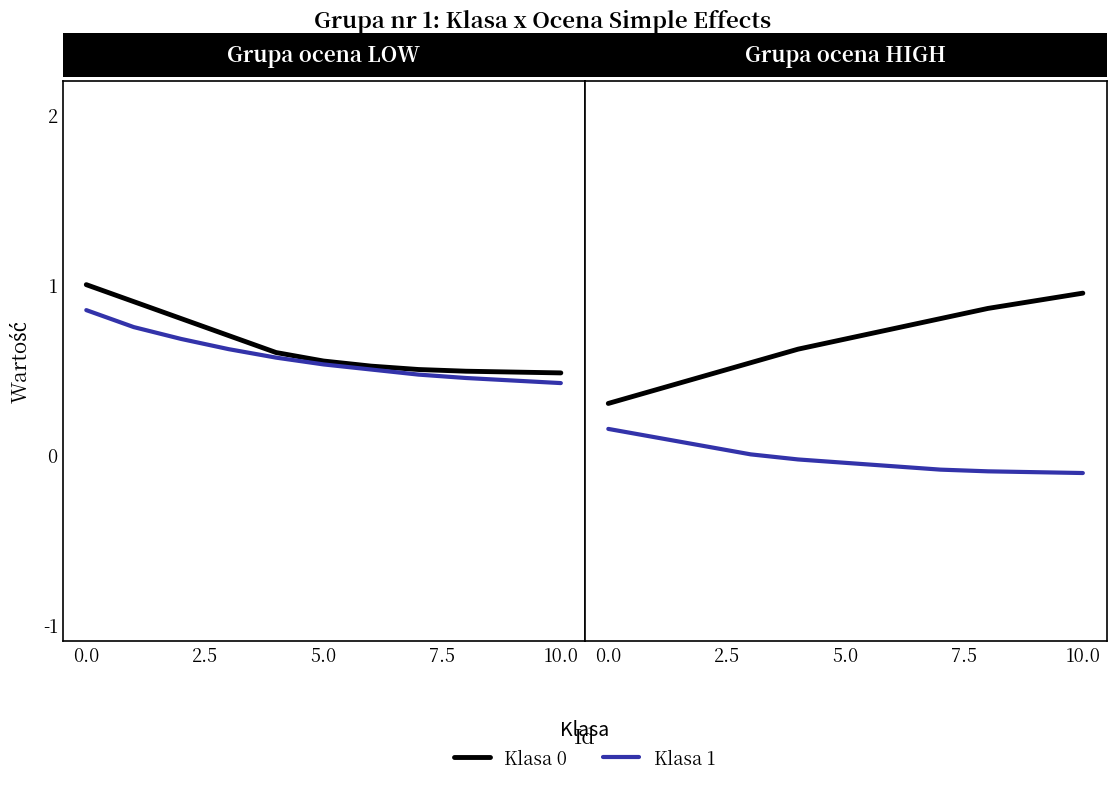

Rank the series at 5 from highest to lowest value.

Klasa 0, Klasa 1